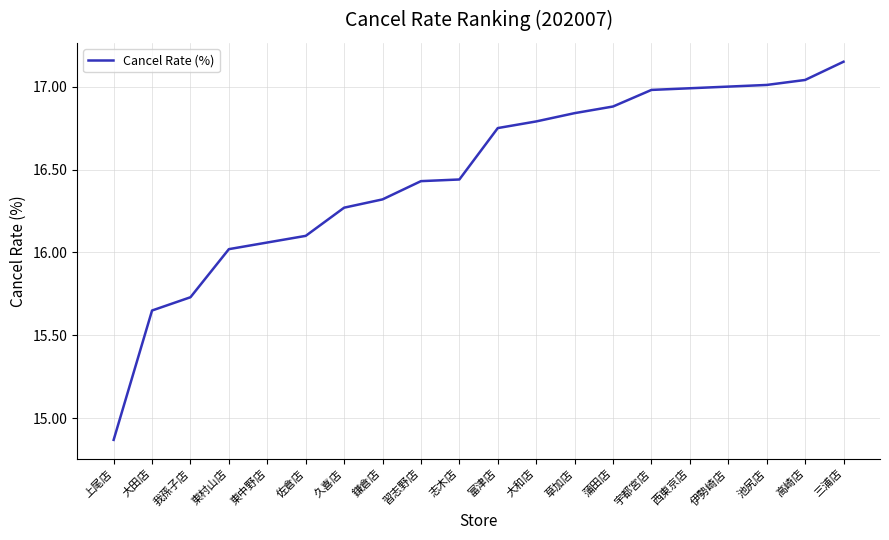

What position from the left is 大田店?

2